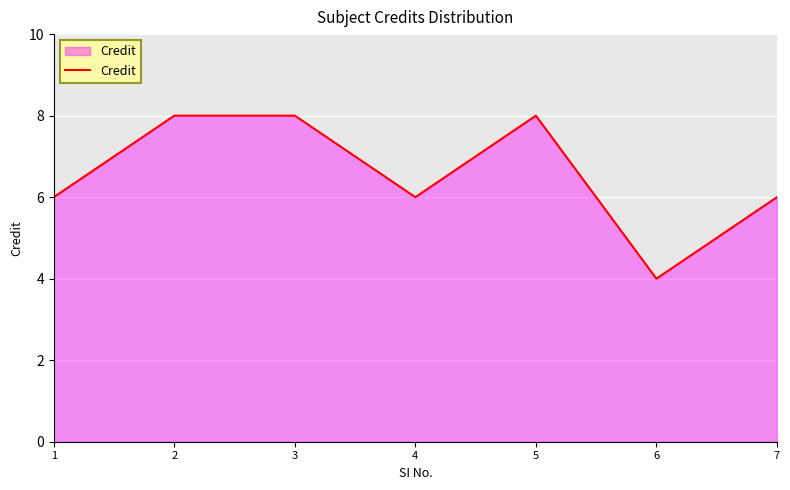

Which label corresponds to the smallest value in the chart?

6